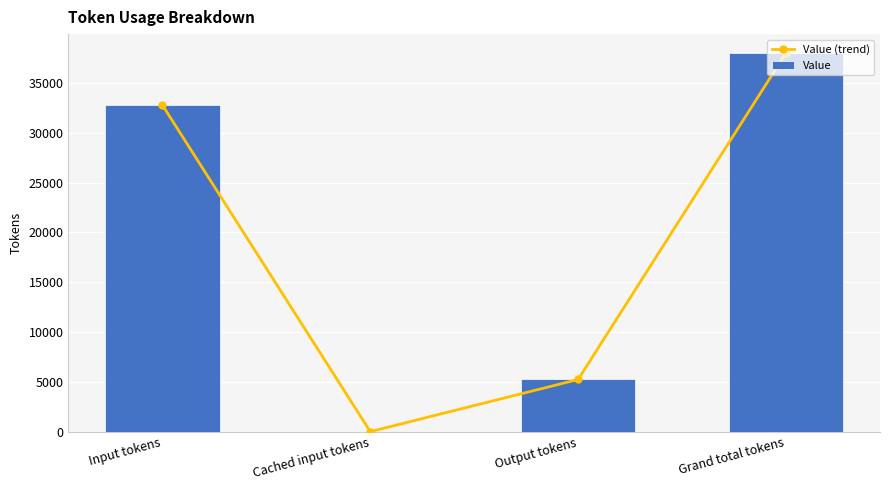

How many values in the Value (trend) series exceed 32778?

1